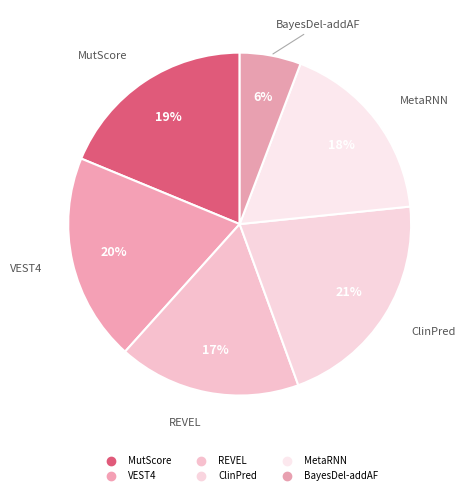

To the nearest percent, what is the combined percentage of BayesDel-addAF and ClinPred?

27%